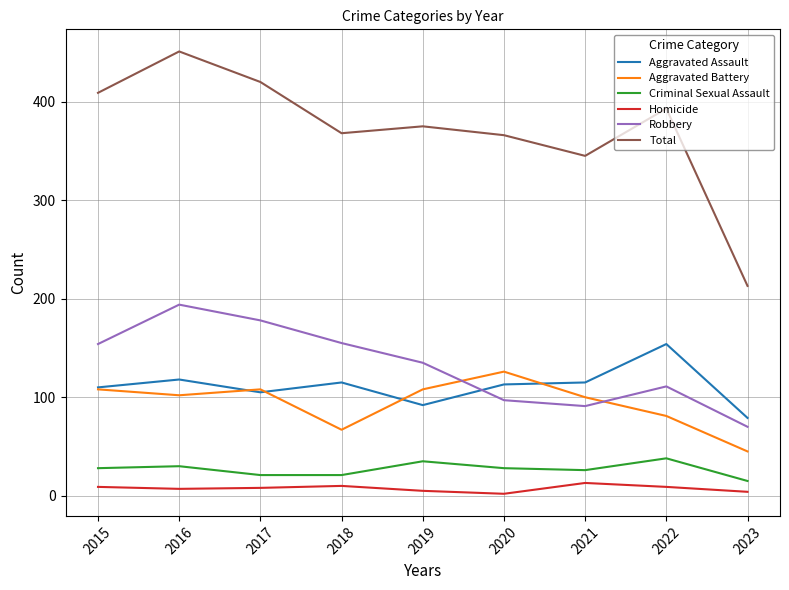

True or false: Total and Aggravated Battery cross at least once.

False